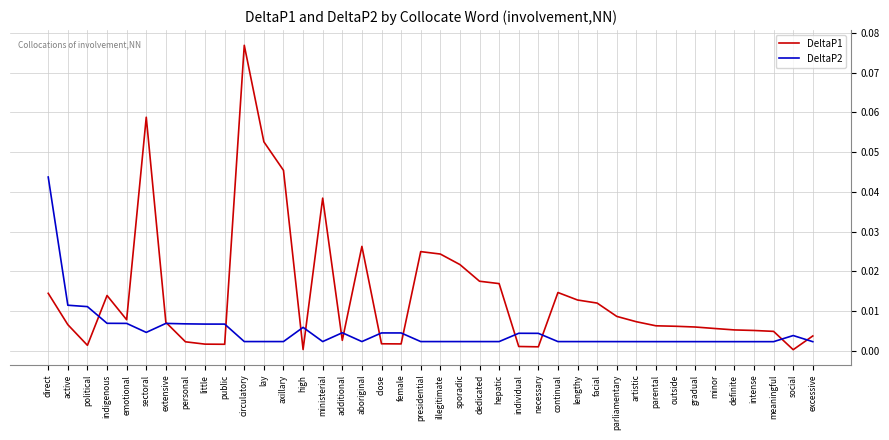

The value of DeltaP2 at excessive is 0.0. True or false?

True